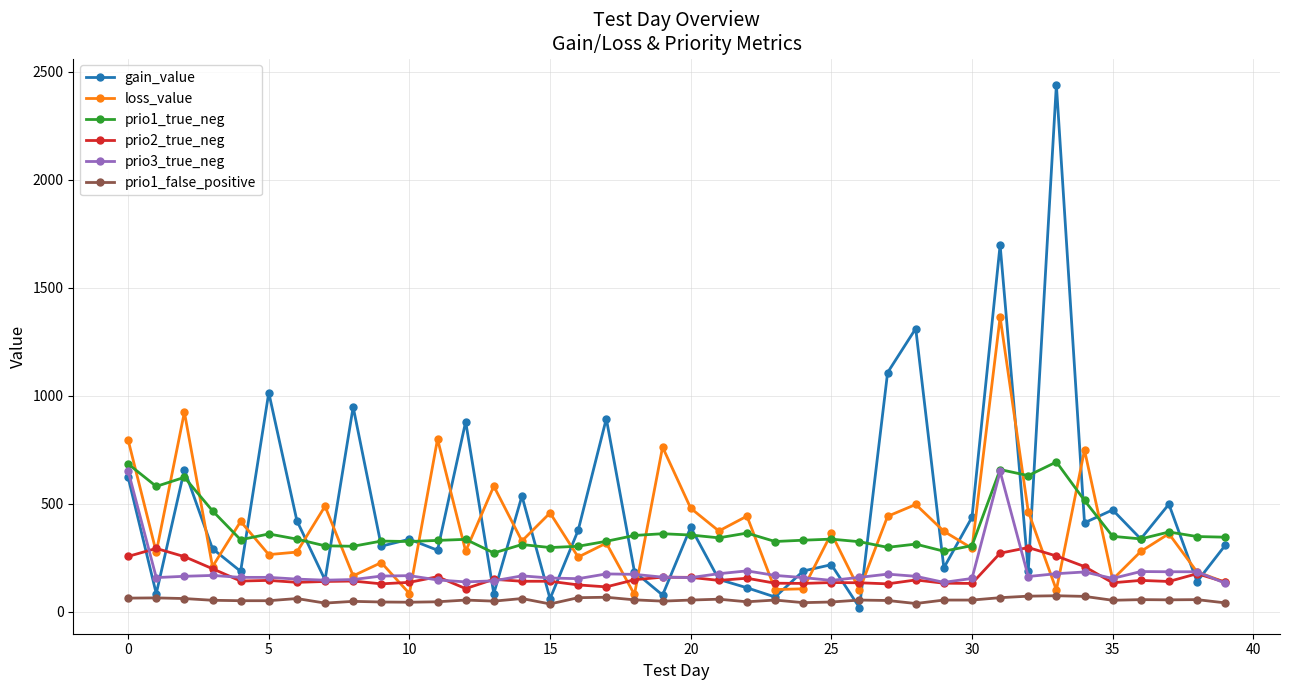

True or false: prio2_true_neg has more than 1 points higher than both neighbors.

True